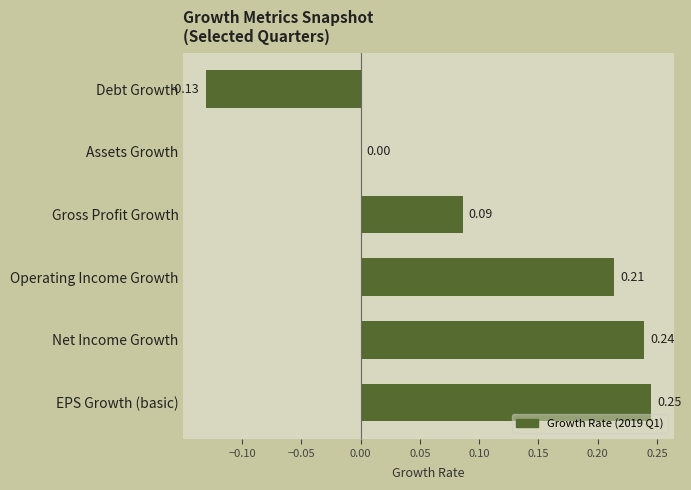

How many categories are shown in the chart?

6